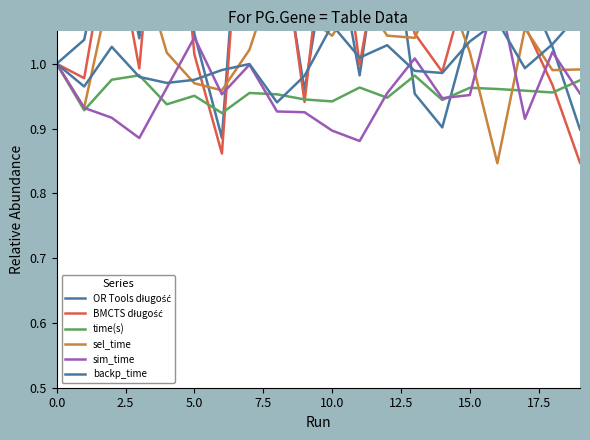

Count the number of data series in this chart.

6